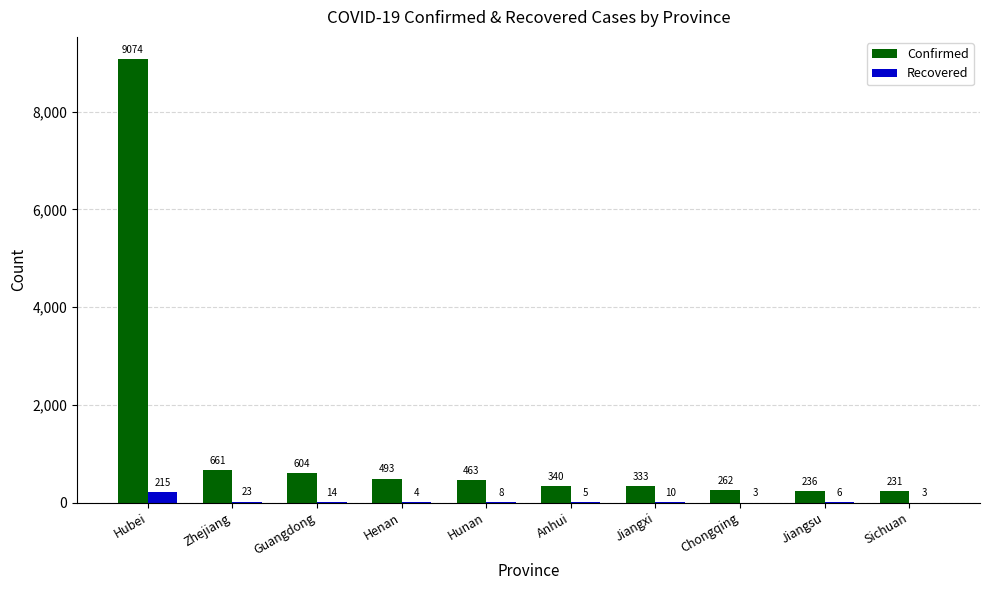

What is the sum of the Recovered values at Chongqing and Henan?

7